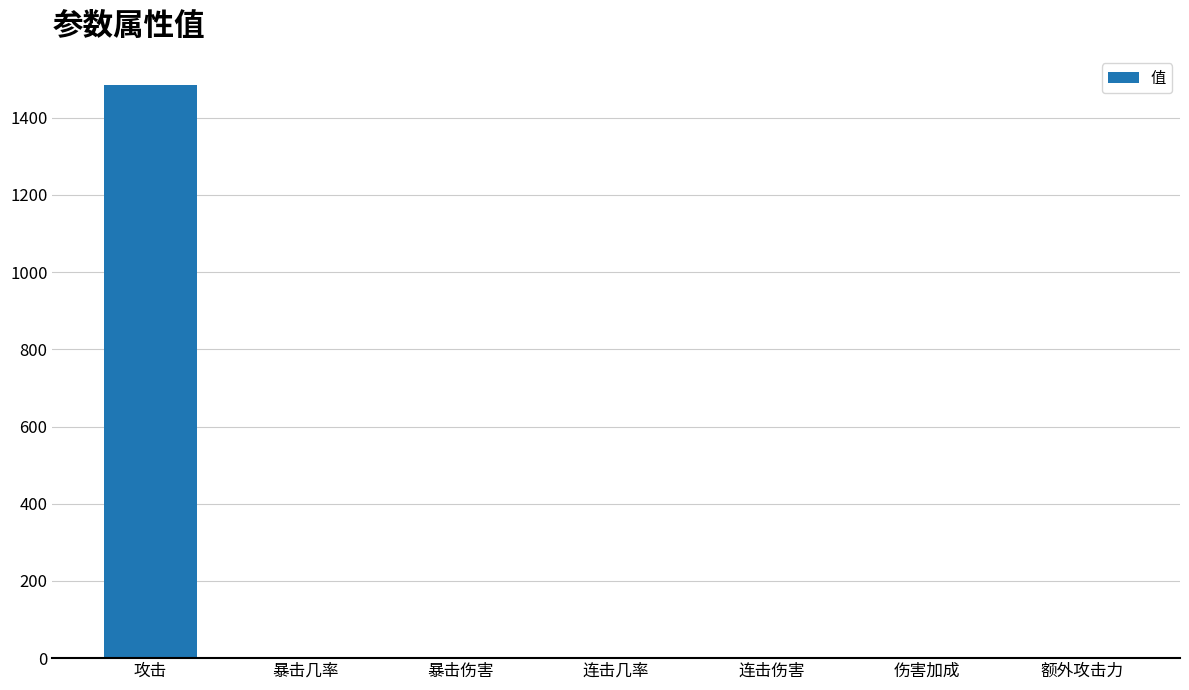

Read the value at 攻击.

1486.0